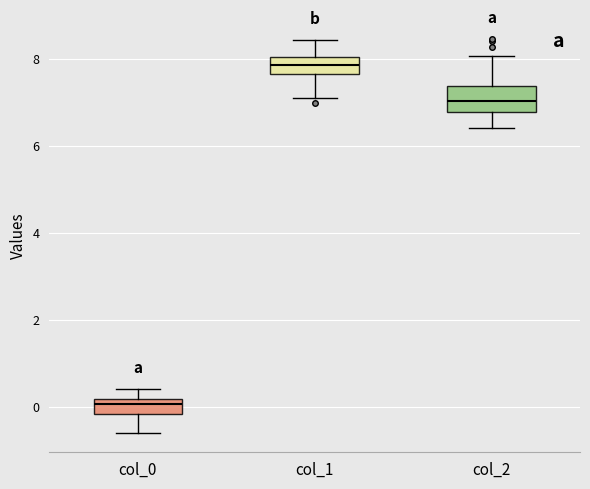

Which box has the lowest median line?

col_0